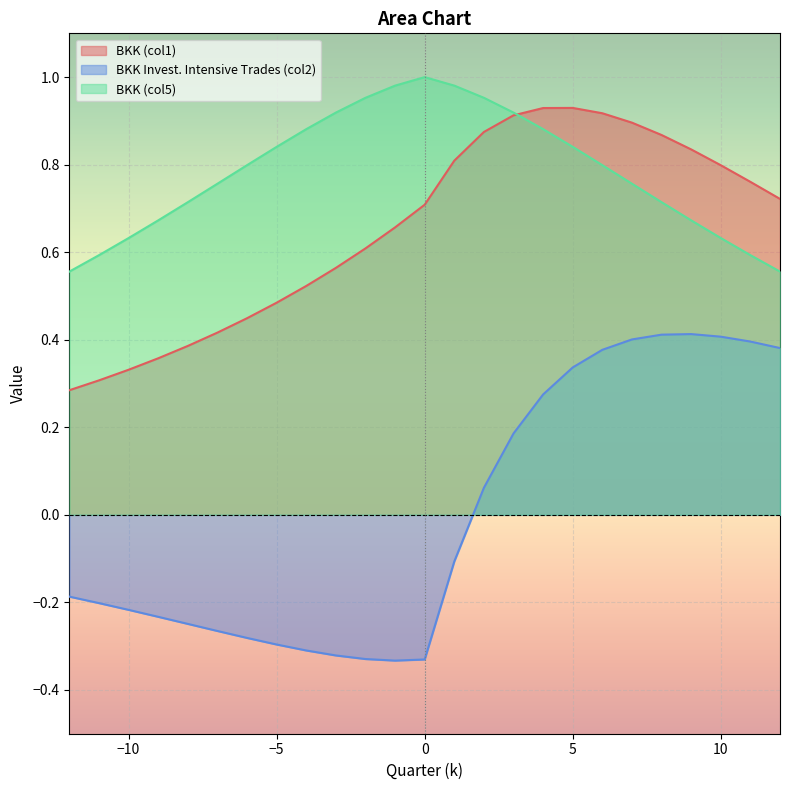

True or false: BKK (col5) has more than 0 interior local peaks.

True